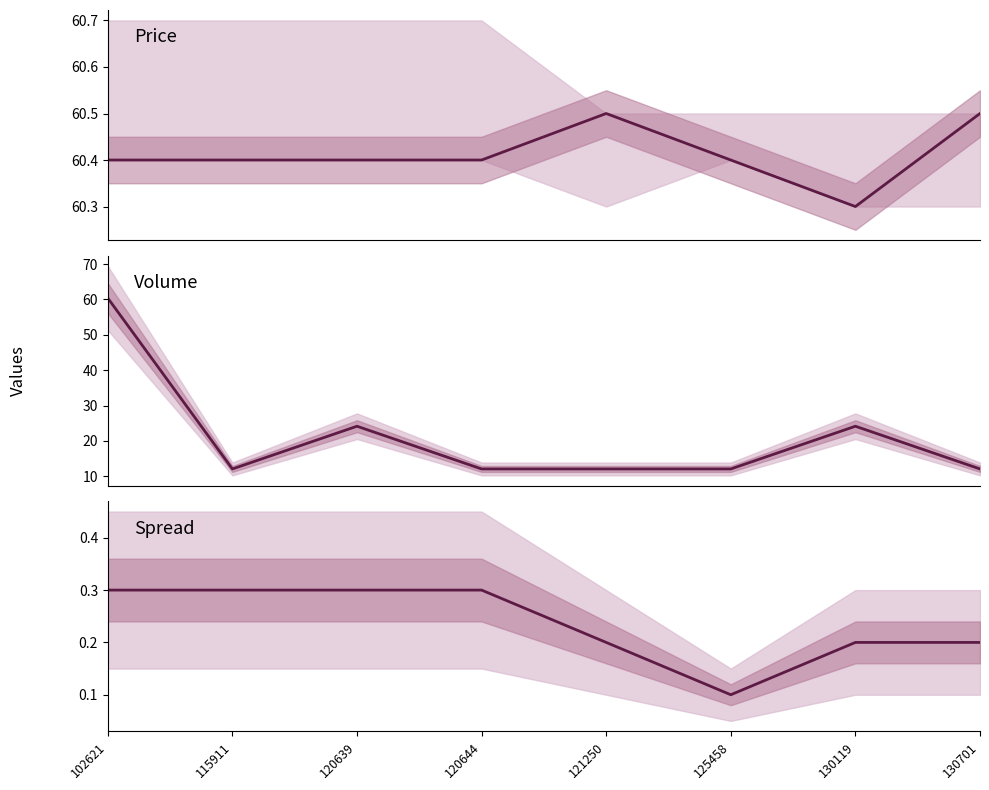

Count the spread values in the range 0 to 1.

8